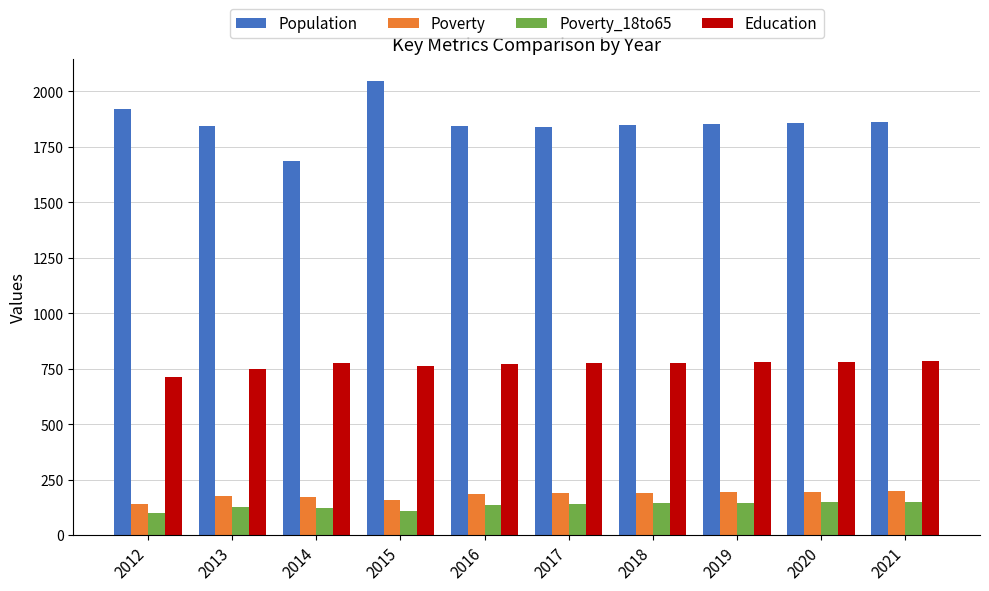

Is it true that Education equals 777 at 2018?

True